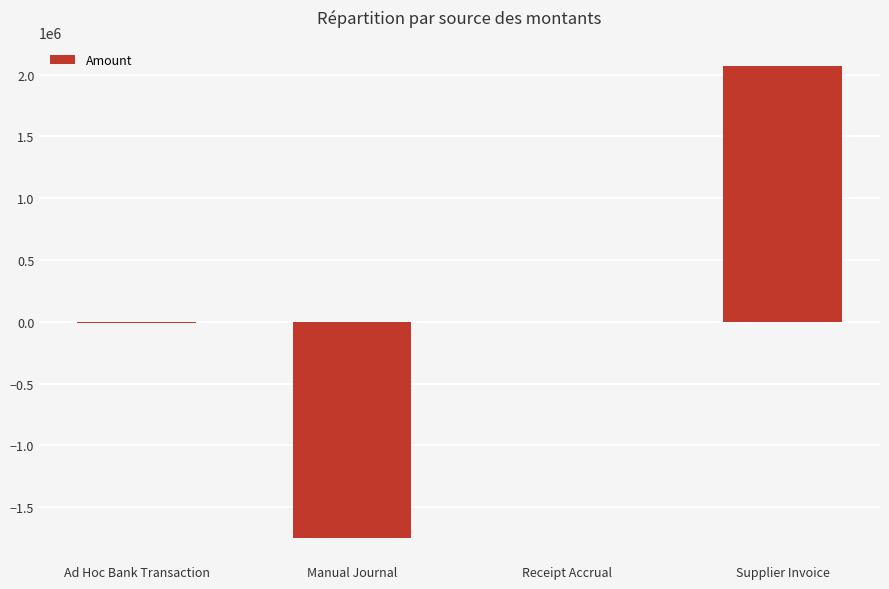

What is the sum of all values?

315094.3